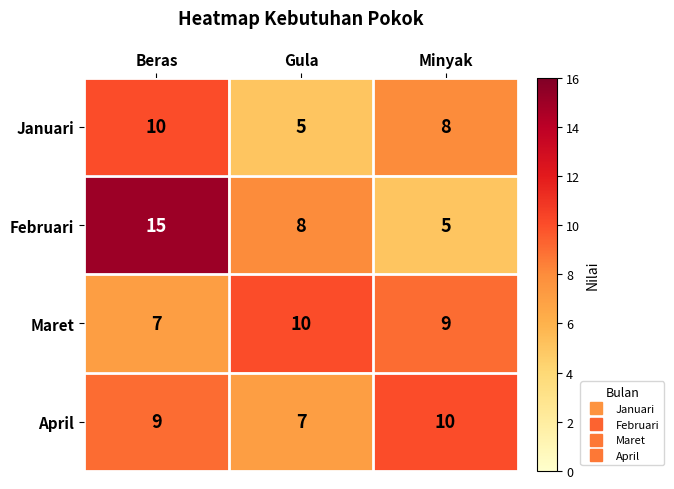

Which series has the largest total across all categories?

Februari